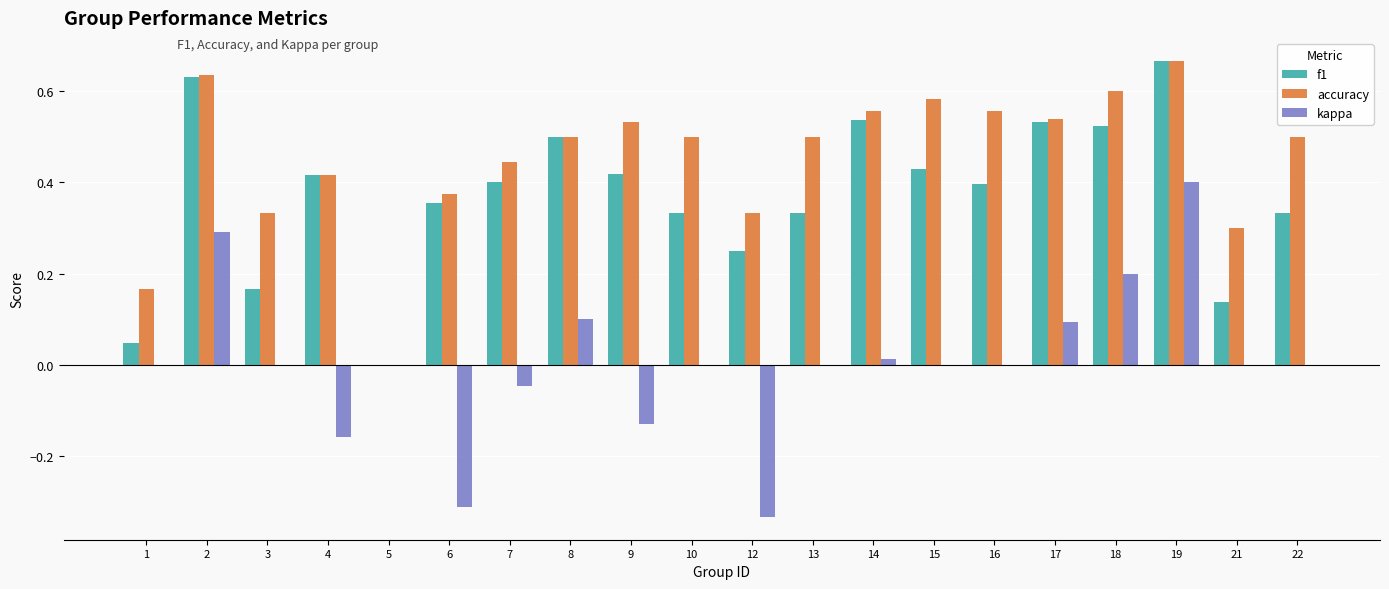

How many groups of bars are there?

20